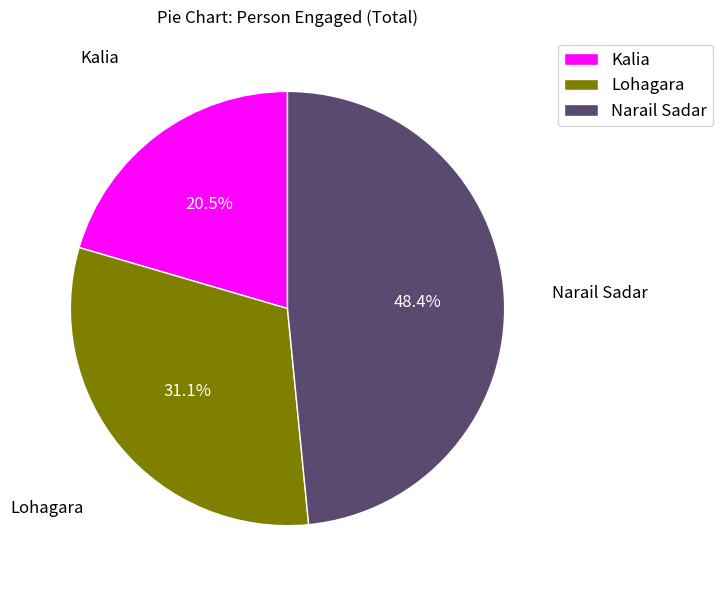

To the nearest percent, what is the average slice percentage?

33%